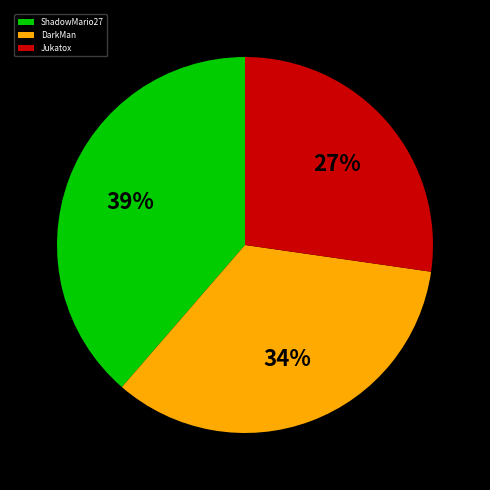

How many slices are in this pie chart?

3